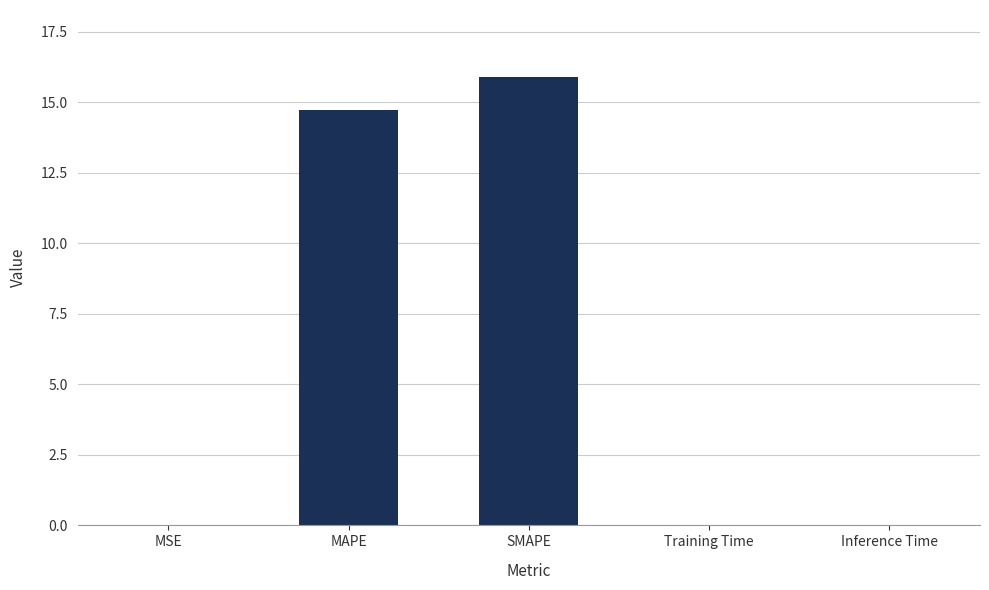

Is it true that the value at Training Time is 0.0?

True